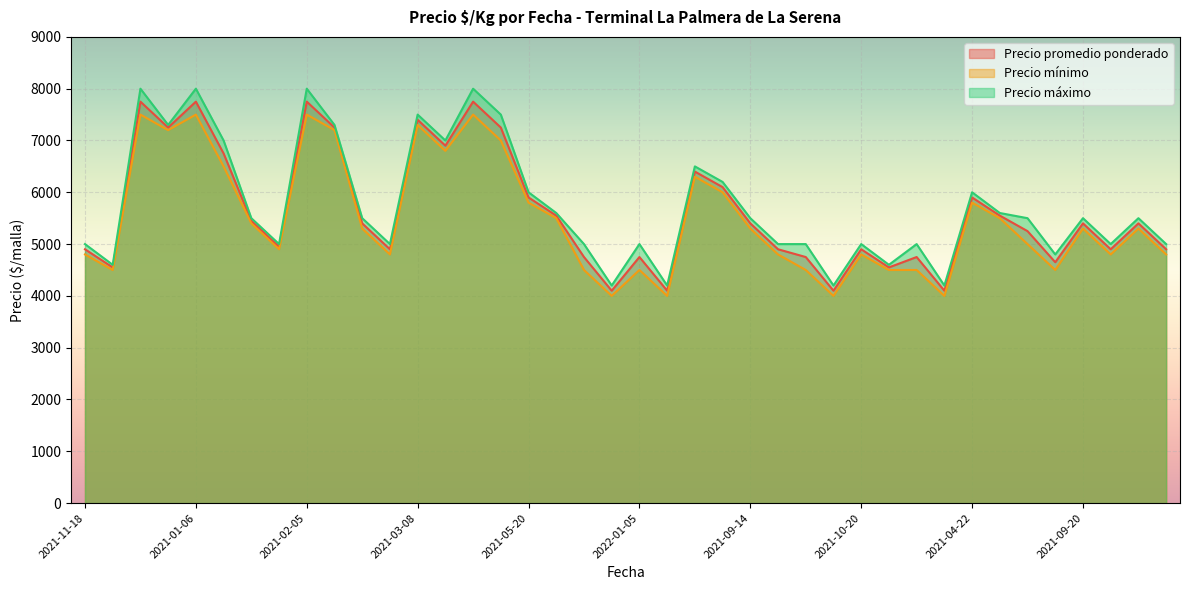

True or false: Precio mínimo and Precio máximo cross at least once.

False